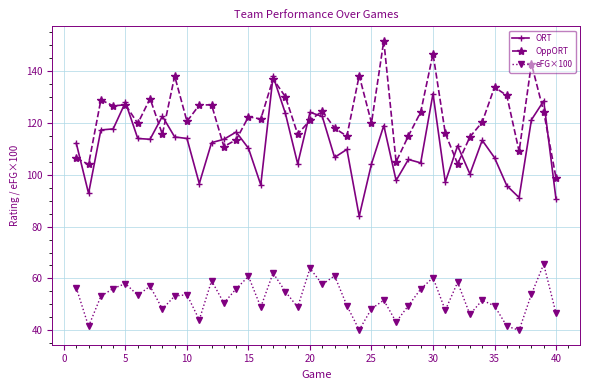

What is the value of the ORT point at the 40th from the left?

90.6